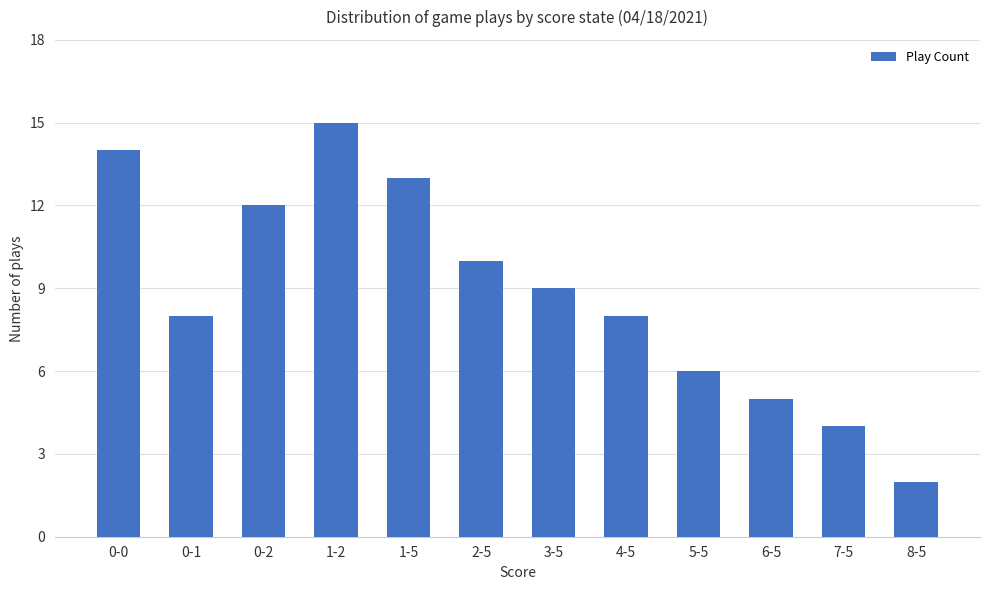

What position from the right is 0-0?

12